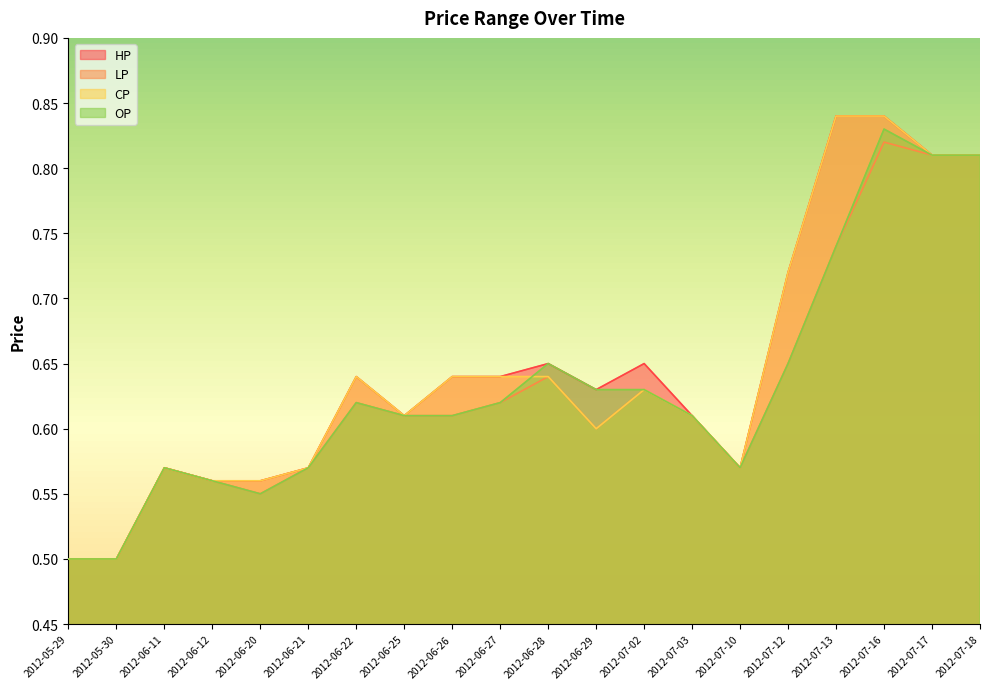

Rank the categories by OP value from highest to lowest.

2012-07-16, 2012-07-17, 2012-07-18, 2012-07-13, 2012-06-28, 2012-07-12, 2012-06-29, 2012-07-02, 2012-06-22, 2012-06-27, 2012-06-25, 2012-06-26, 2012-07-03, 2012-06-11, 2012-06-21, 2012-07-10, 2012-06-12, 2012-06-20, 2012-05-29, 2012-05-30